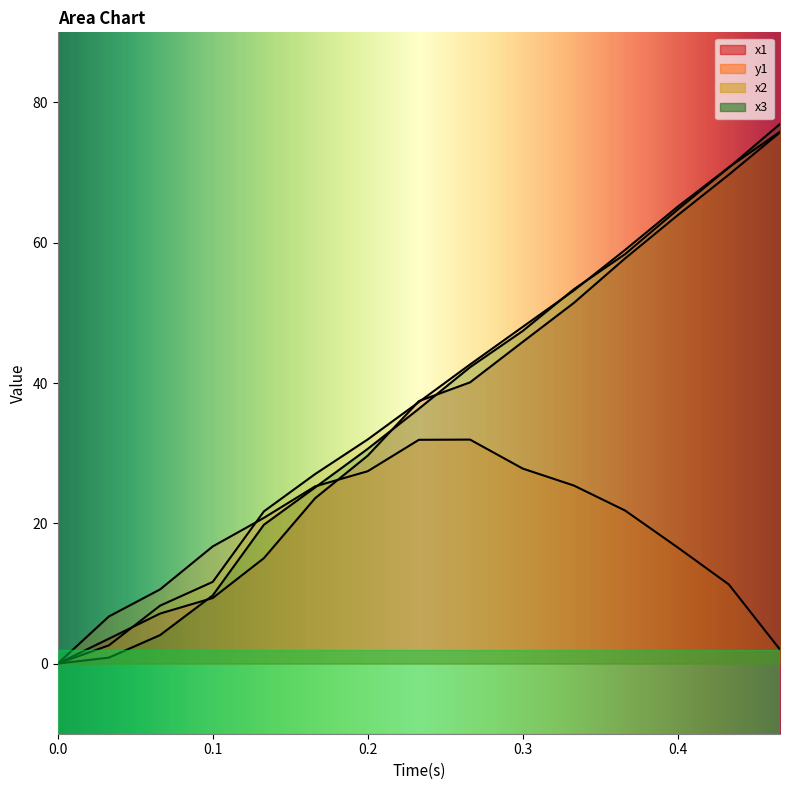

True or false: x1 has more than 0 points higher than both neighbors.

False